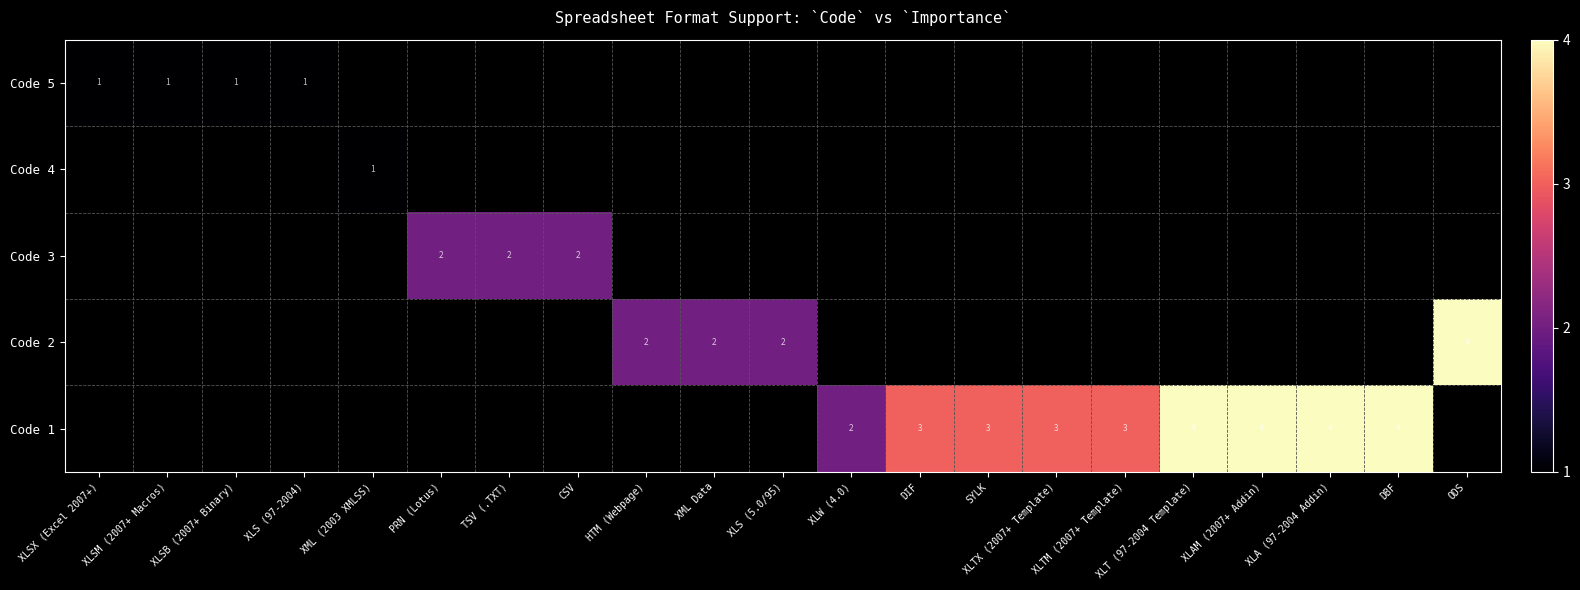

The value of Code 2 at HTM (Webpage) is 0. True or false?

False